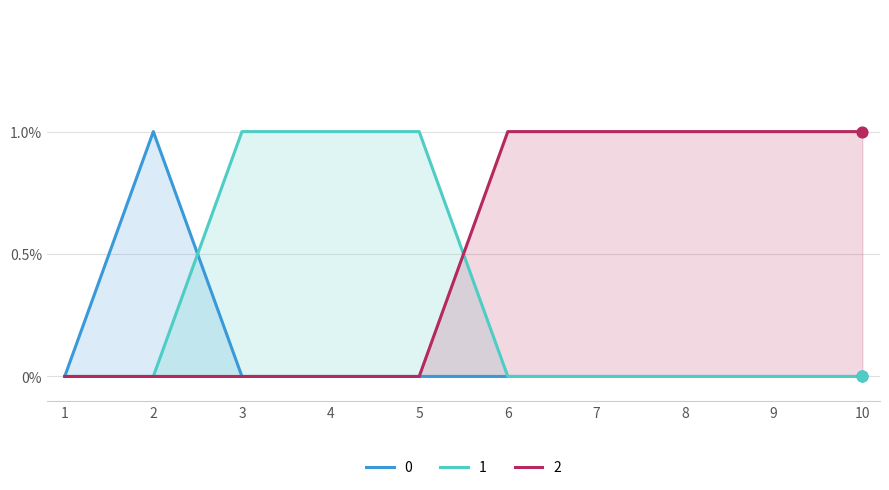

Is the value of 0 at 8 greater than the value of 1 at 10?

No